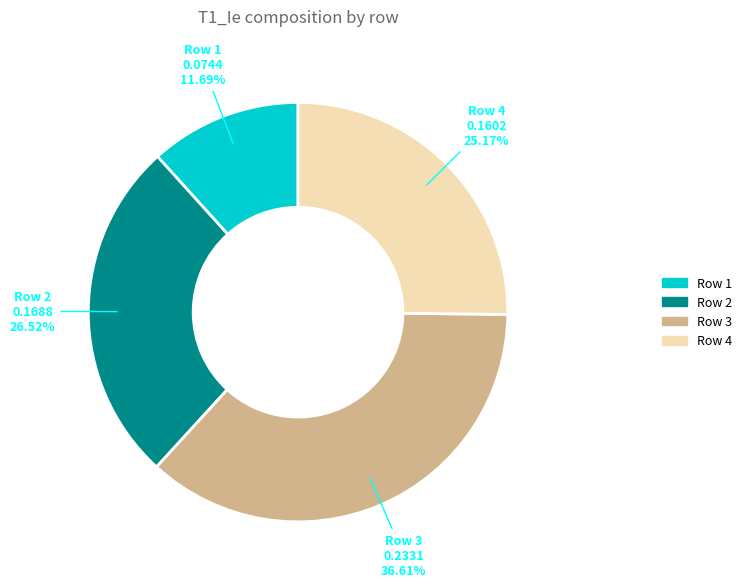

The Row 2 slice represents 14% of the pie. True or false?

False